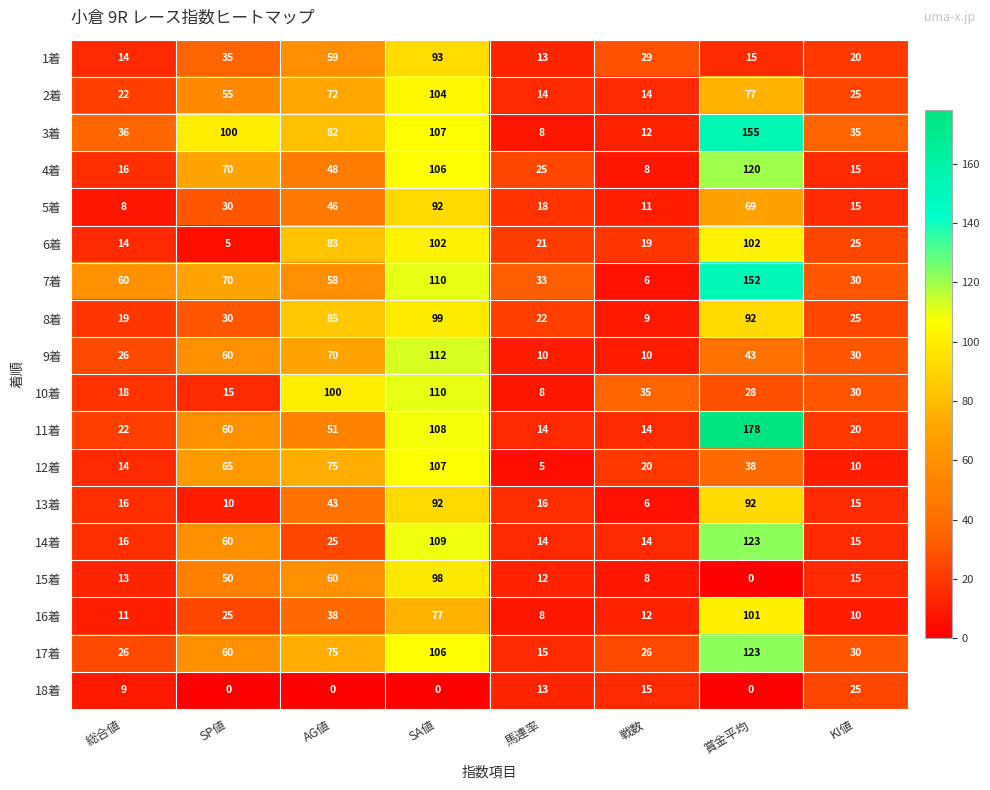

What is the sum of all 15着 values?

256